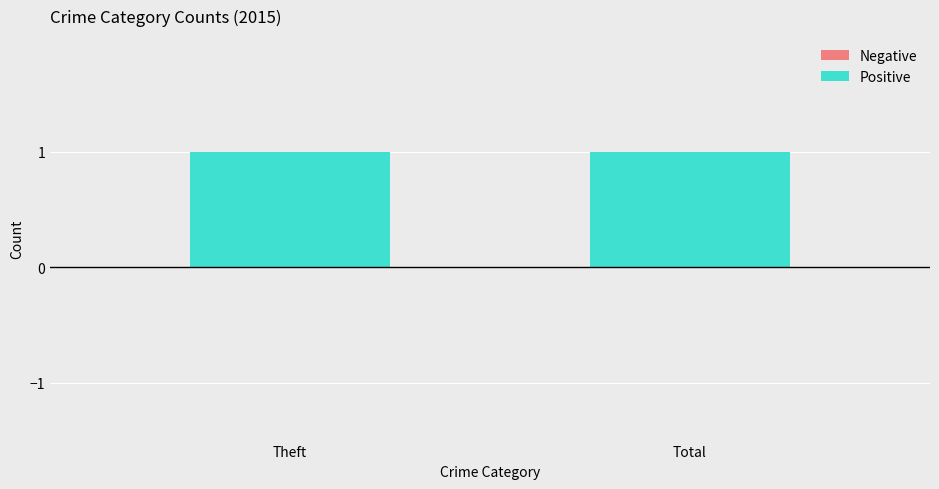

List the labels in order of Negative value, smallest first.

Theft, Total